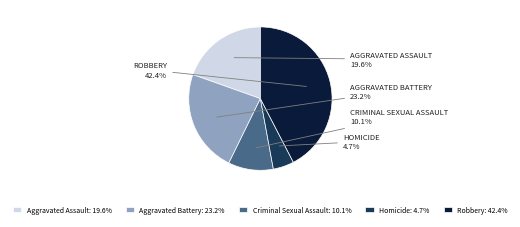

Does any single category account for the majority?

No